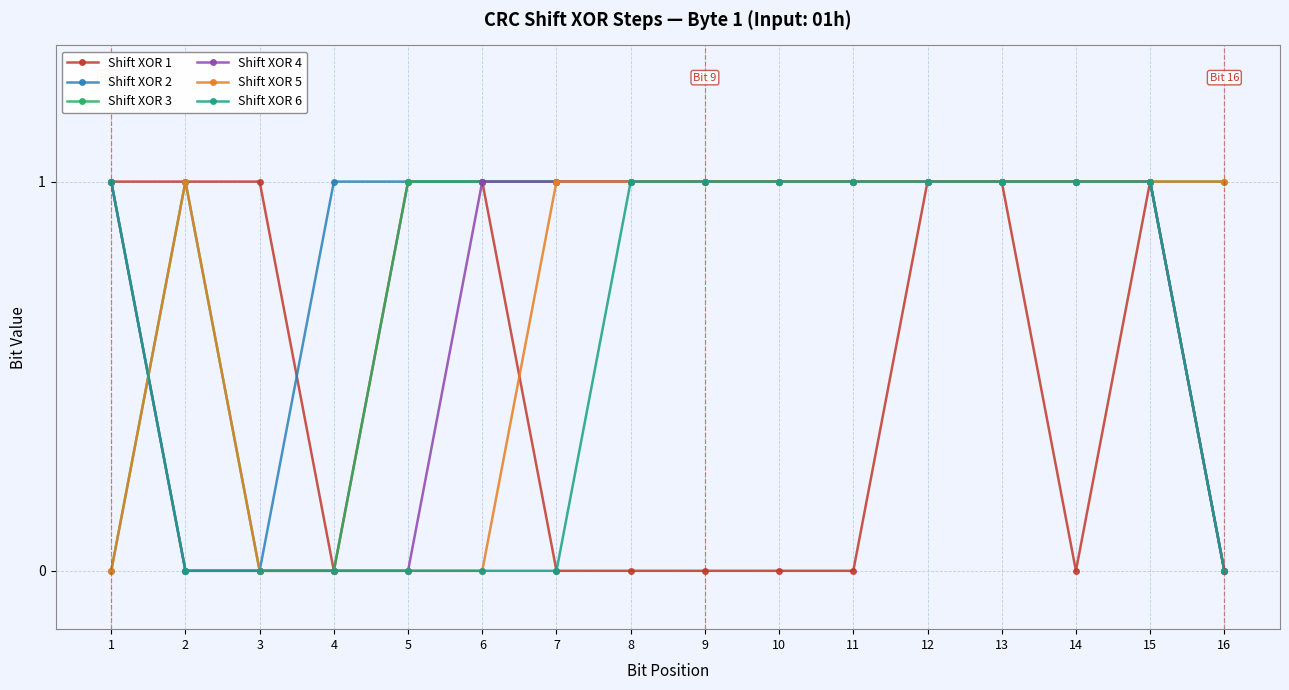

What is the value of the Shift XOR 2 point at the 4th from the left?

1